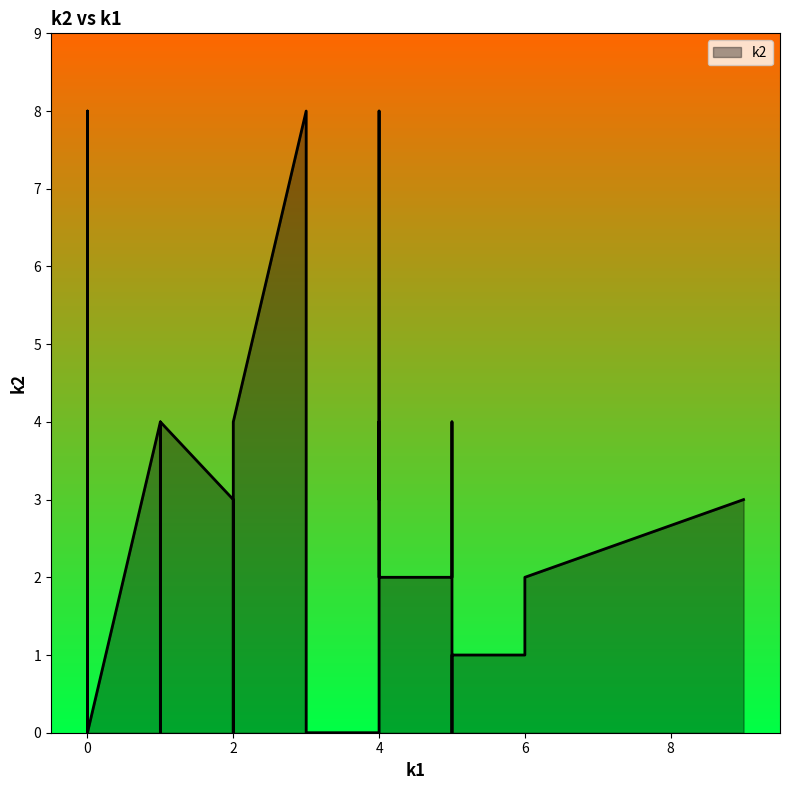

How many positive values are there?

24